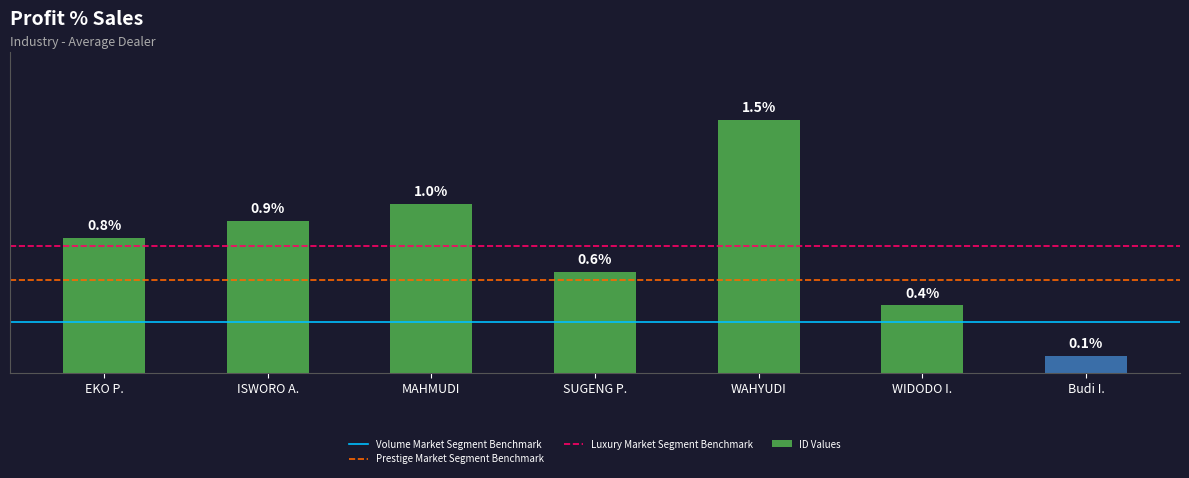

Between MAHMUDI and SUGENG P., which is larger?

MAHMUDI